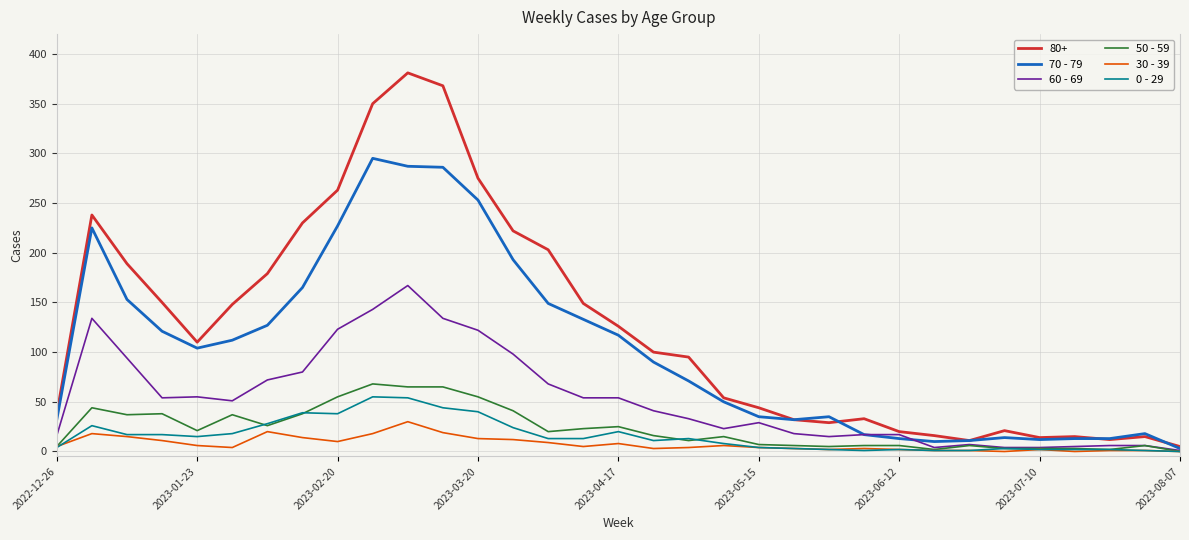

Which series has the largest total across all categories?

80+